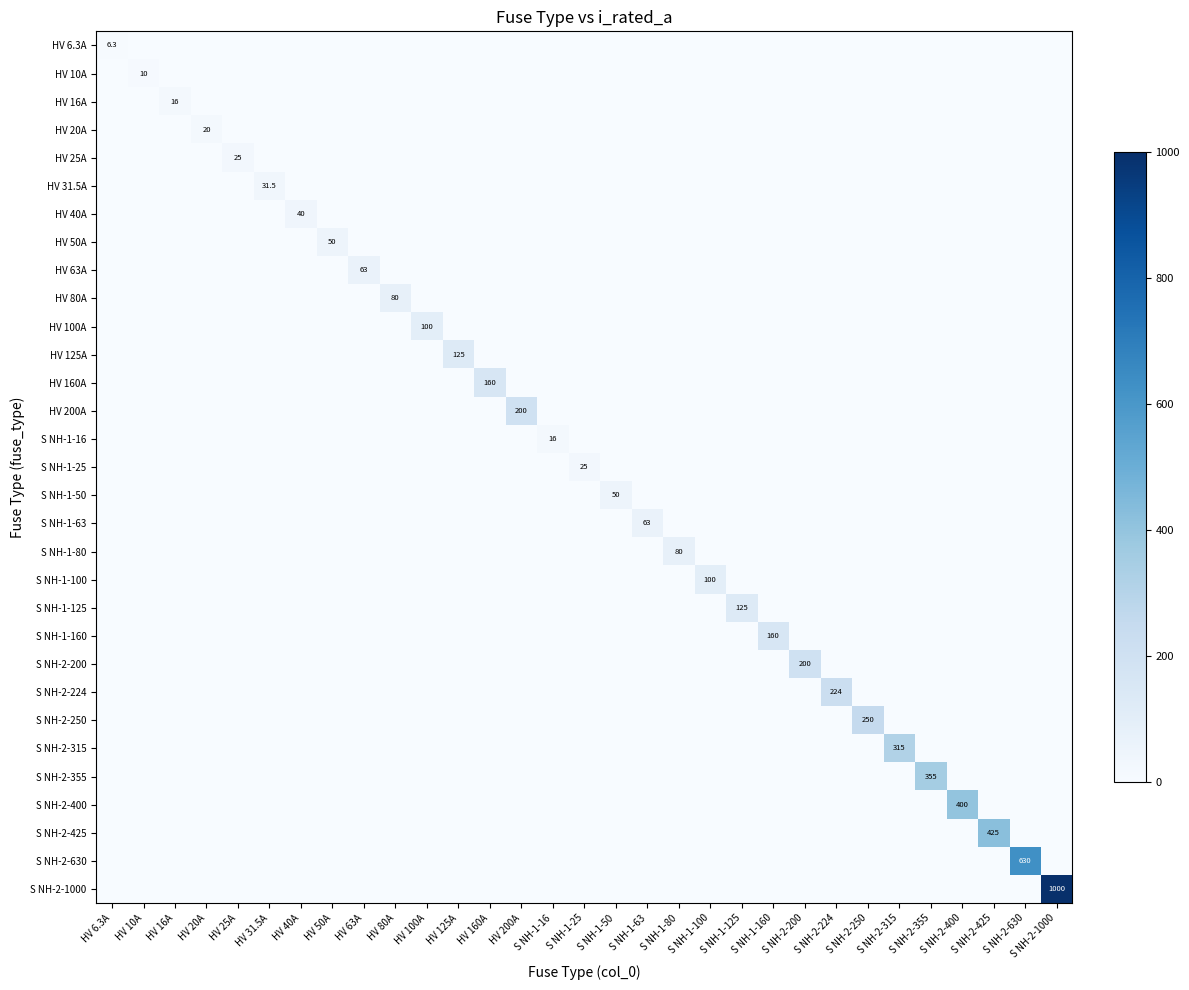

Rank the series by their maximum value, from highest to lowest.

S NH-2-1000, S NH-2-630, S NH-2-425, S NH-2-400, S NH-2-355, S NH-2-315, S NH-2-250, S NH-2-224, HV 200A, S NH-2-200, HV 160A, S NH-1-160, HV 125A, S NH-1-125, HV 100A, S NH-1-100, HV 80A, S NH-1-80, HV 63A, S NH-1-63, HV 50A, S NH-1-50, HV 40A, HV 31.5A, HV 25A, S NH-1-25, HV 20A, HV 16A, S NH-1-16, HV 10A, HV 6.3A